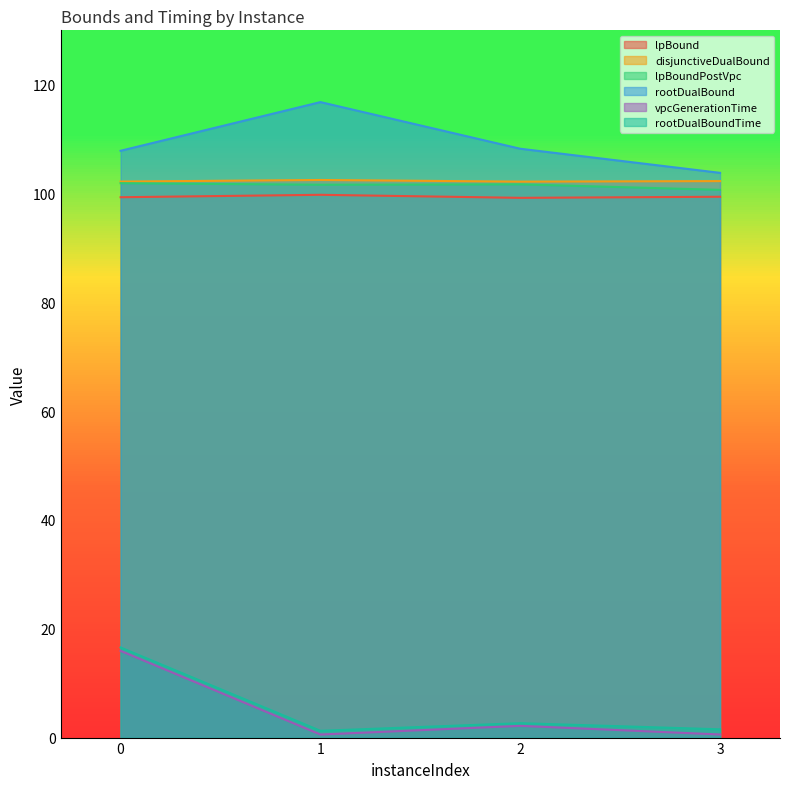

The value of rootDualBound at 1 is 57.6. True or false?

False